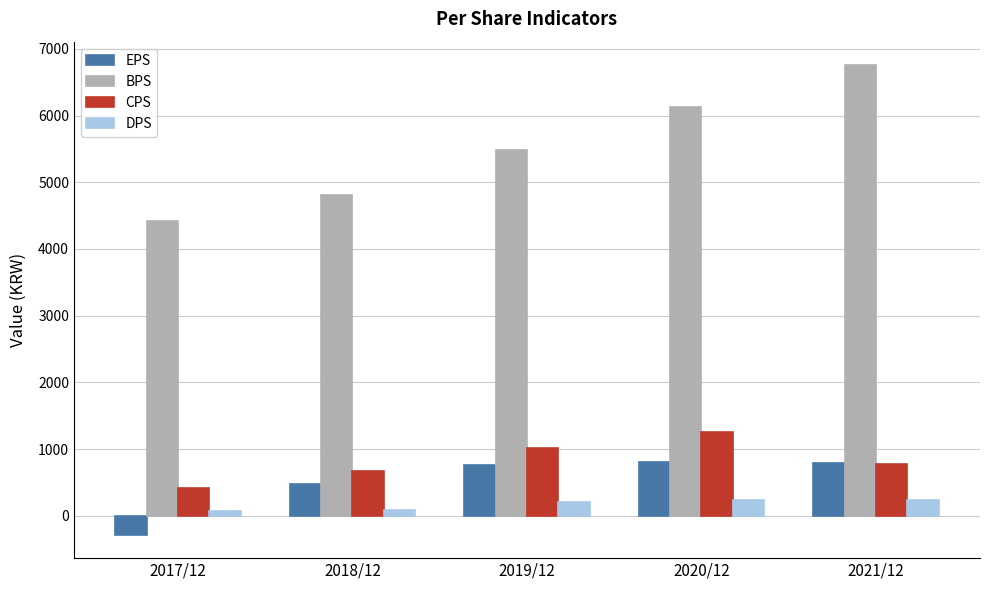

Rank the series by their maximum value, from highest to lowest.

BPS, CPS, EPS, DPS